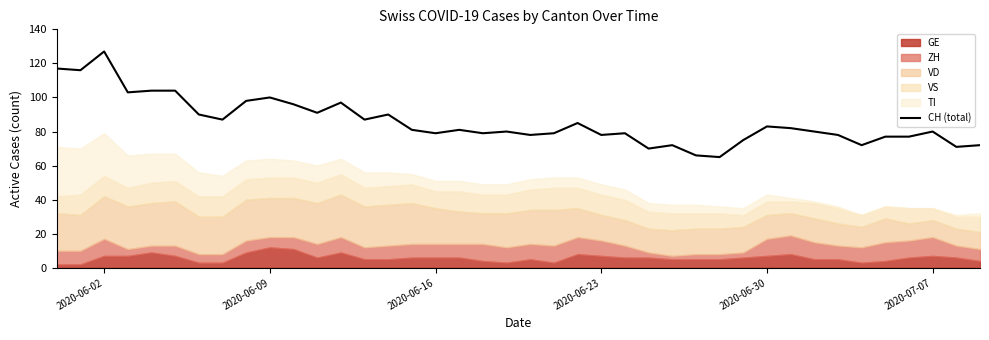

What is the difference between the maximum and minimum values?

62